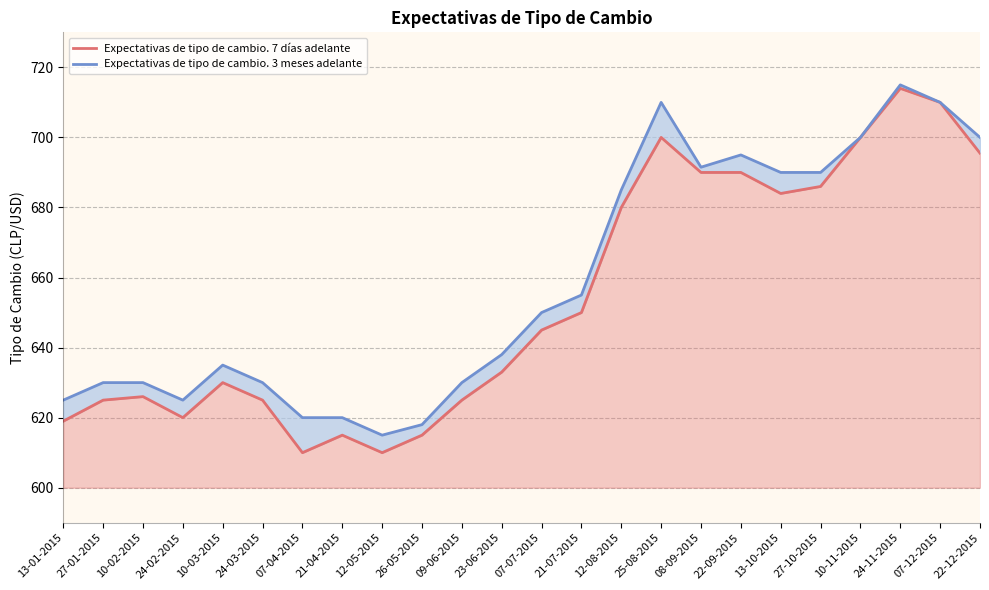

At which category does the chart reach its minimum across all series?

07-04-2015